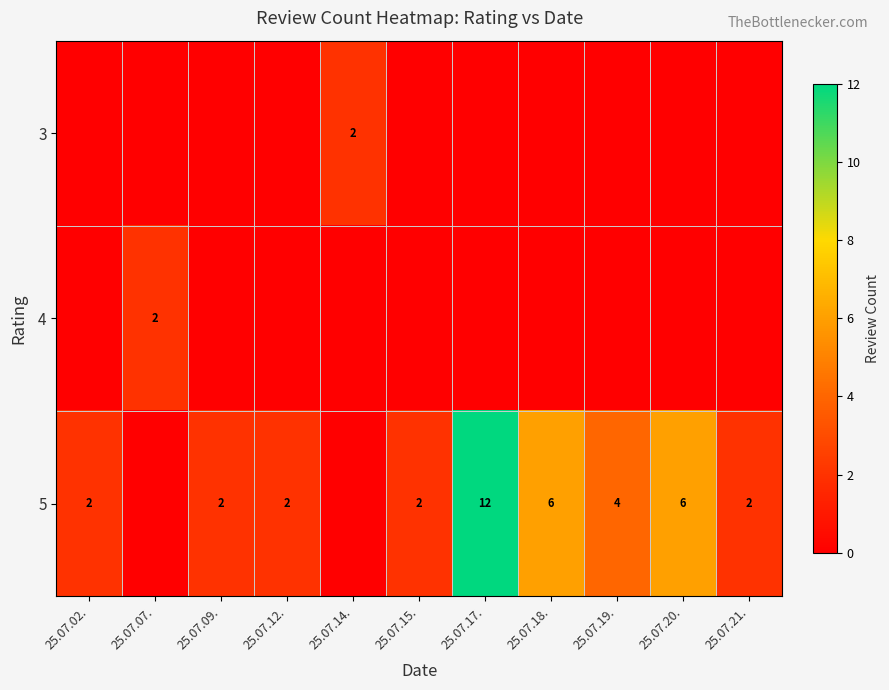

Is it true that 5 equals 2 at 25.07.02.?

True